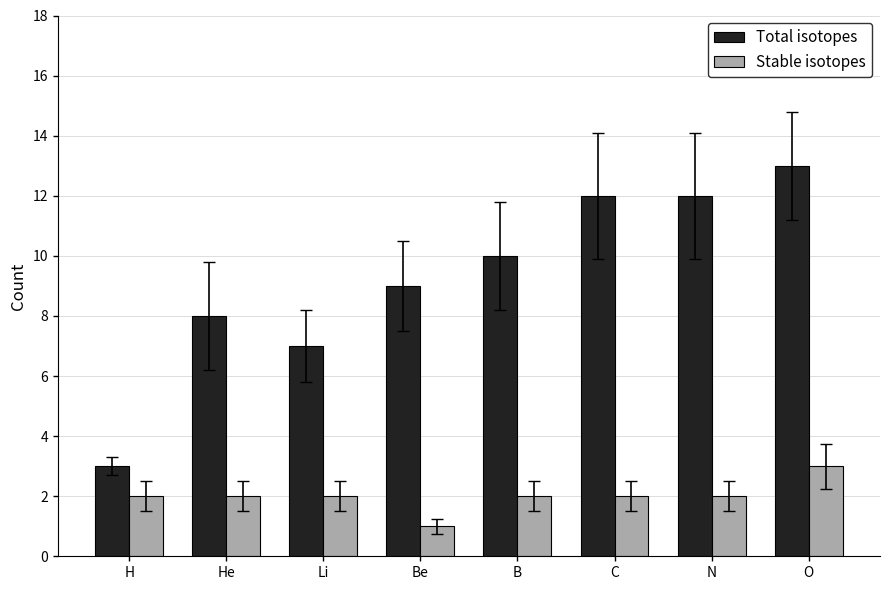

How many bars are there in total?

16